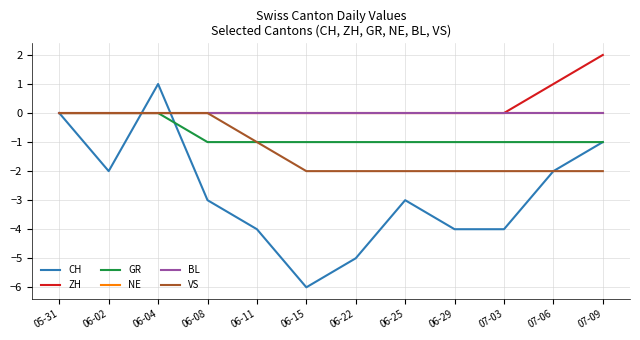

At which label does NE reach its peak?

05-31